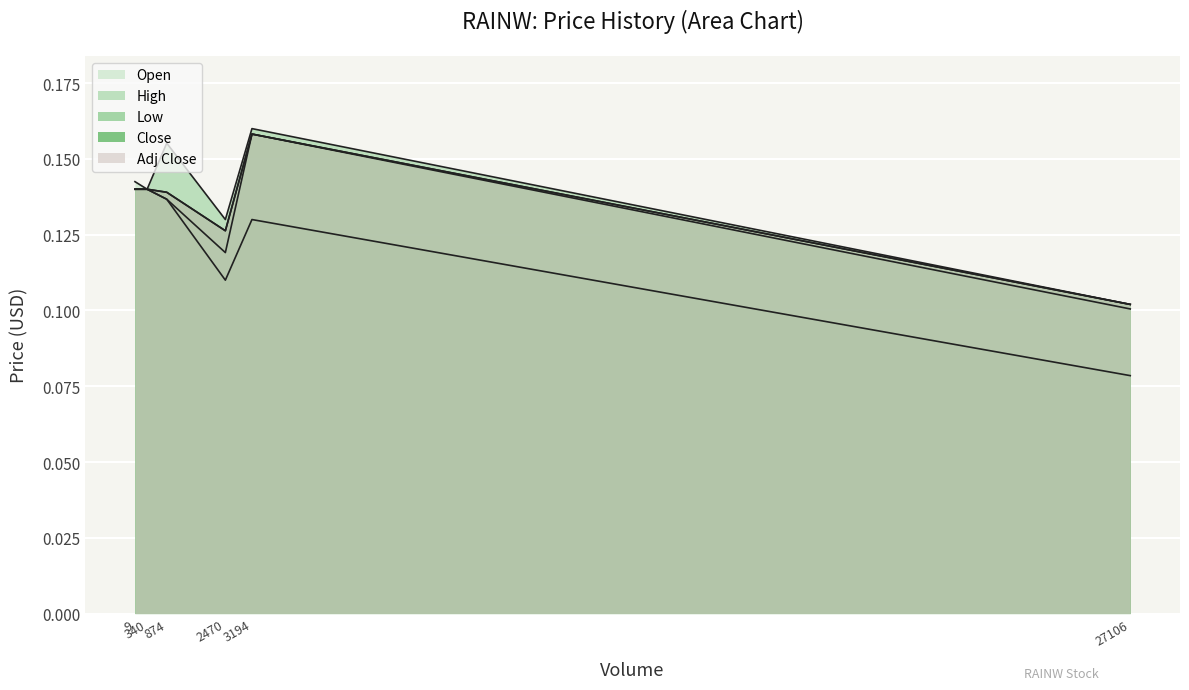

Reading left to right, what are all the values shown in this chart?

Open: 0.2	0.1	0.1	0.1	0.1	0.1
High: 0.2	0.2	0.1	0.1	0.1	0.1
Low: 0.1	0.1	0.1	0.1	0.1	0.1
Close: 0.2	0.1	0.1	0.1	0.1	0.1
Adj Close: 0.2	0.1	0.1	0.1	0.1	0.1